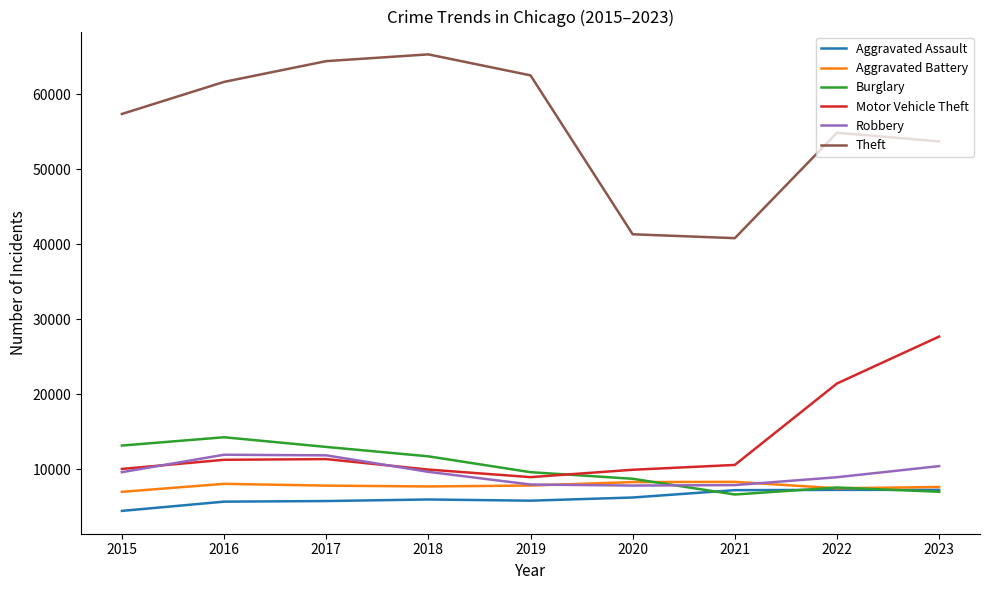

True or false: Aggravated Assault has more than 0 points higher than both neighbors.

True